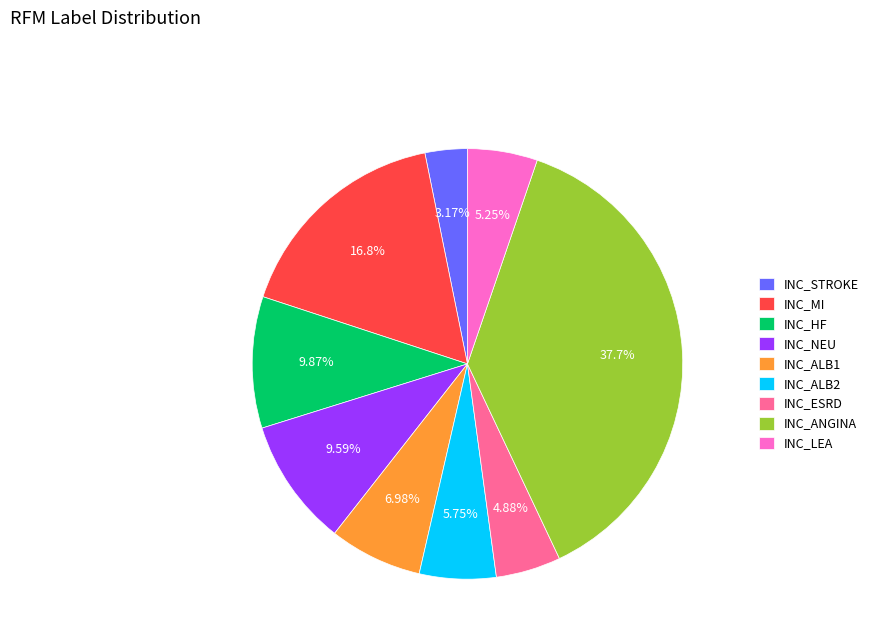

Which category has the biggest portion of the pie?

INC_ANGINA